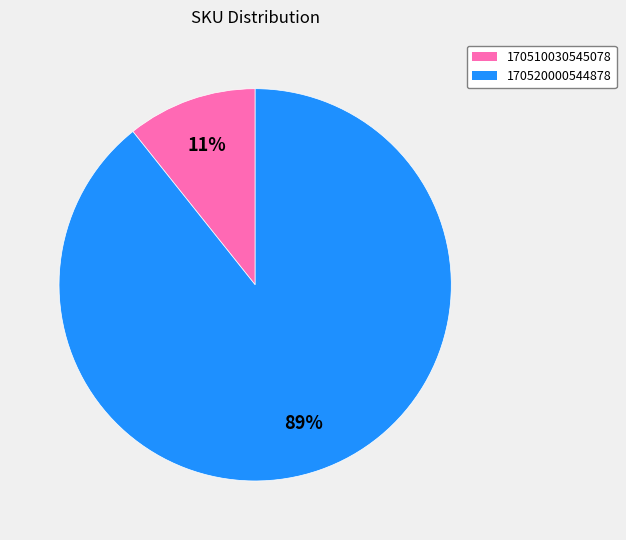

Is there any slice that represents more than half of the pie?

Yes